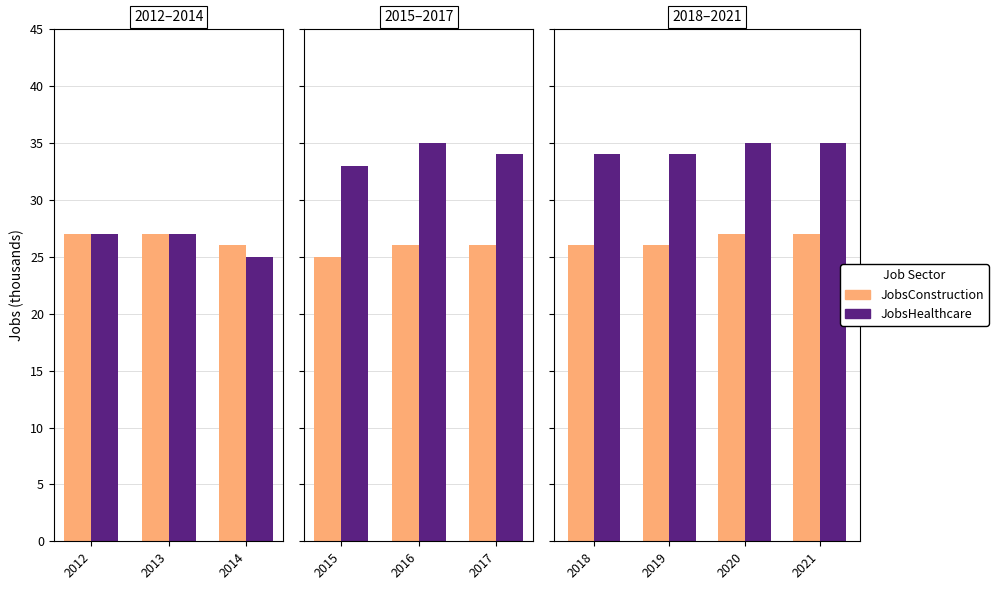

Count the number of data series in this chart.

2